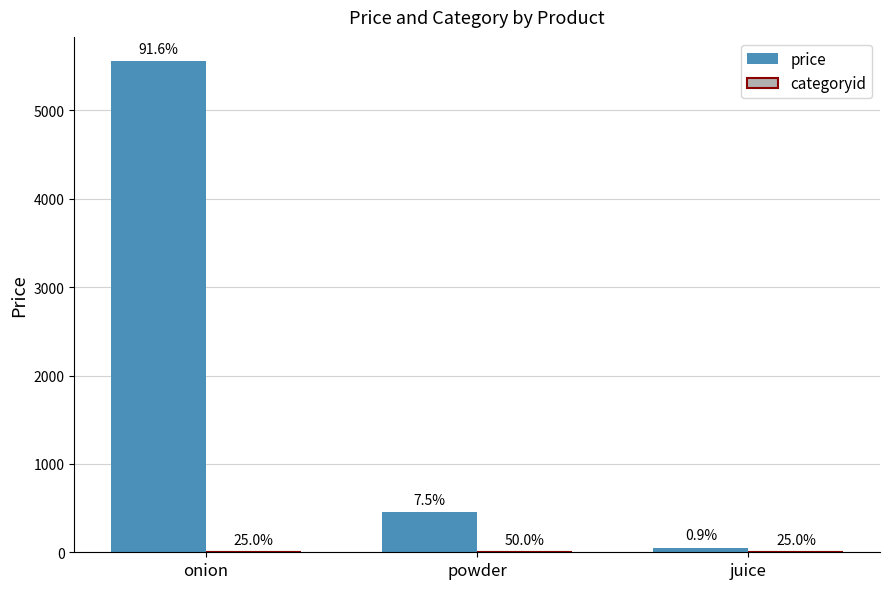

Are the bars horizontal?

No